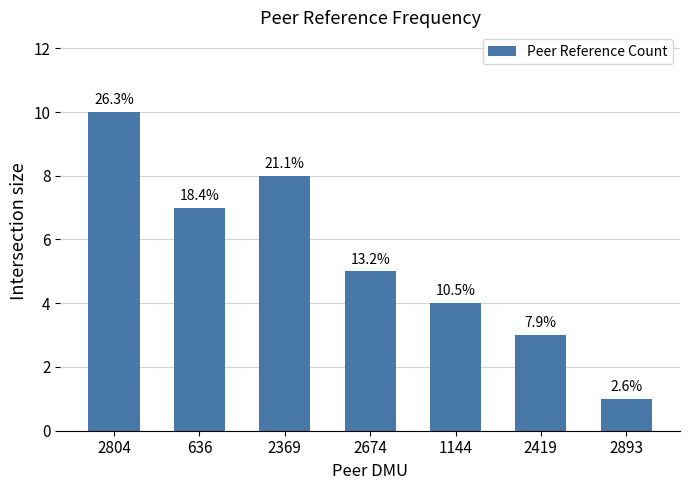

Does the chart contain stacked bars?

No